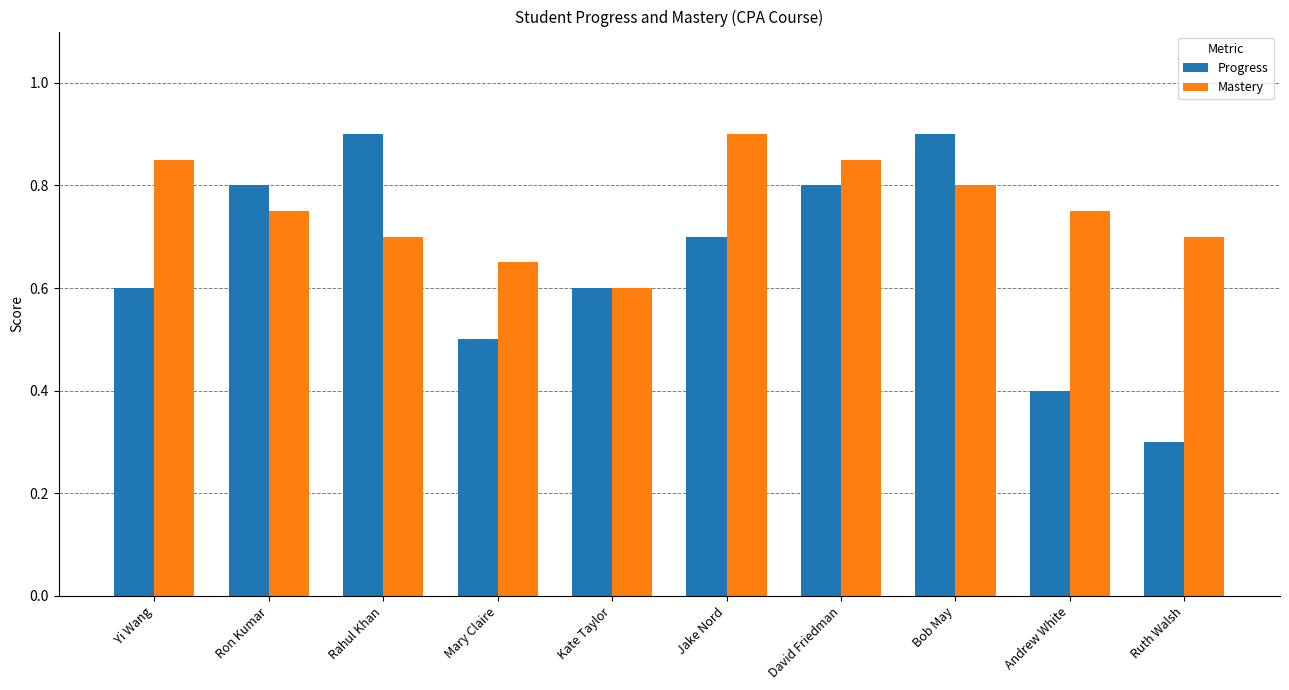

At which category is the sum across all series the highest?

Bob May